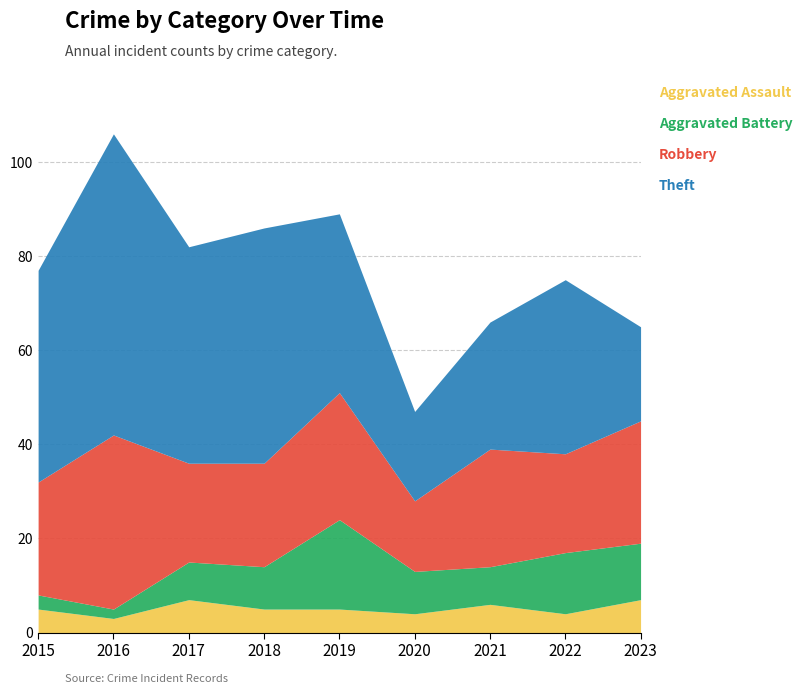

How many interior local valleys does the Robbery series have?

3